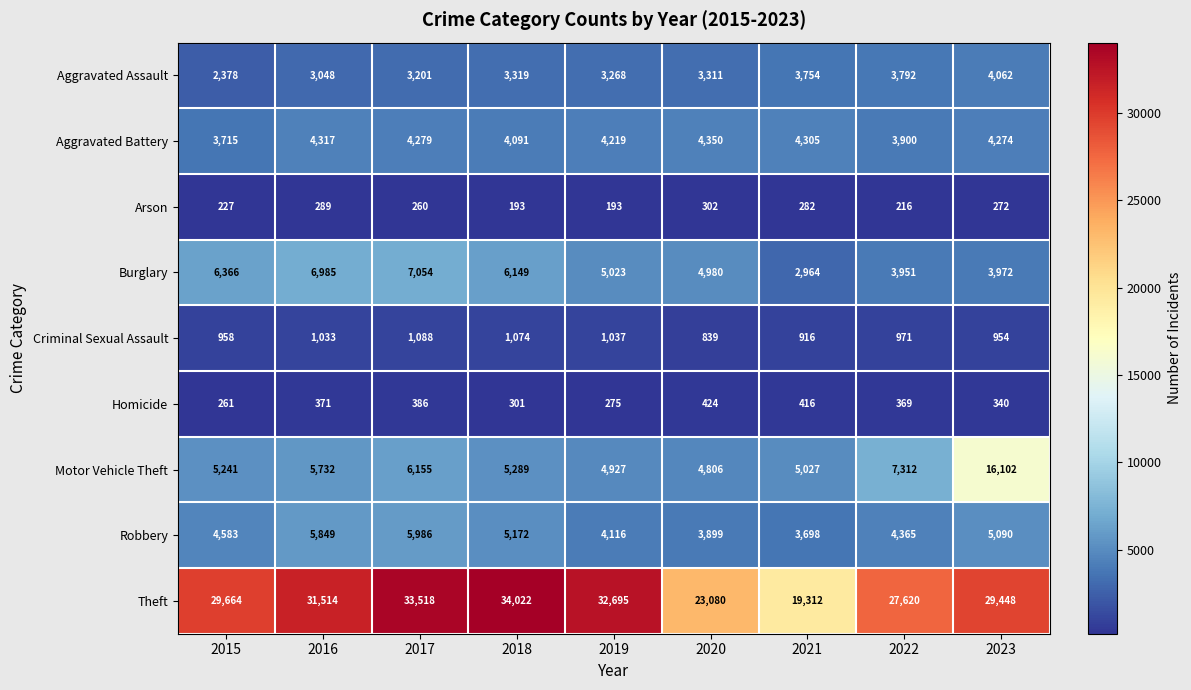

At how many categories does at least one series exceed 10626?

9